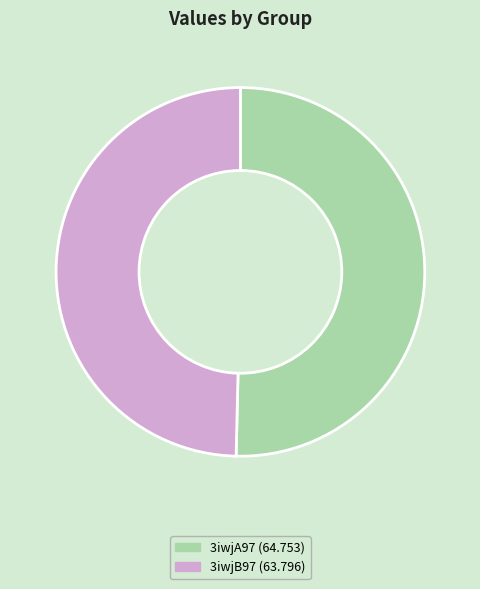

Between 3iwjA97 and 3iwjB97, which is larger?

3iwjA97